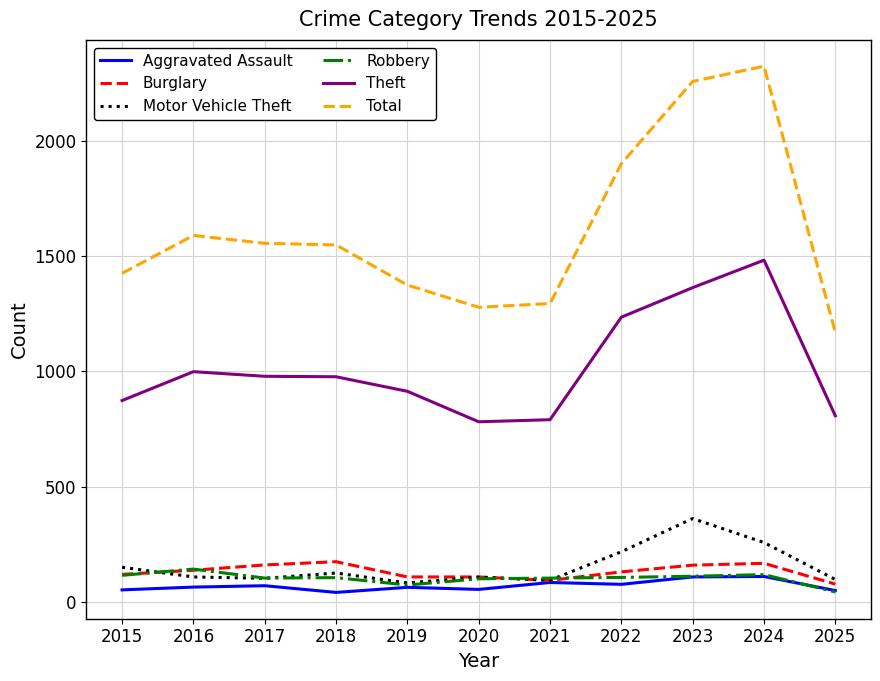

True or false: Theft has a value of 505 at 2016.

False